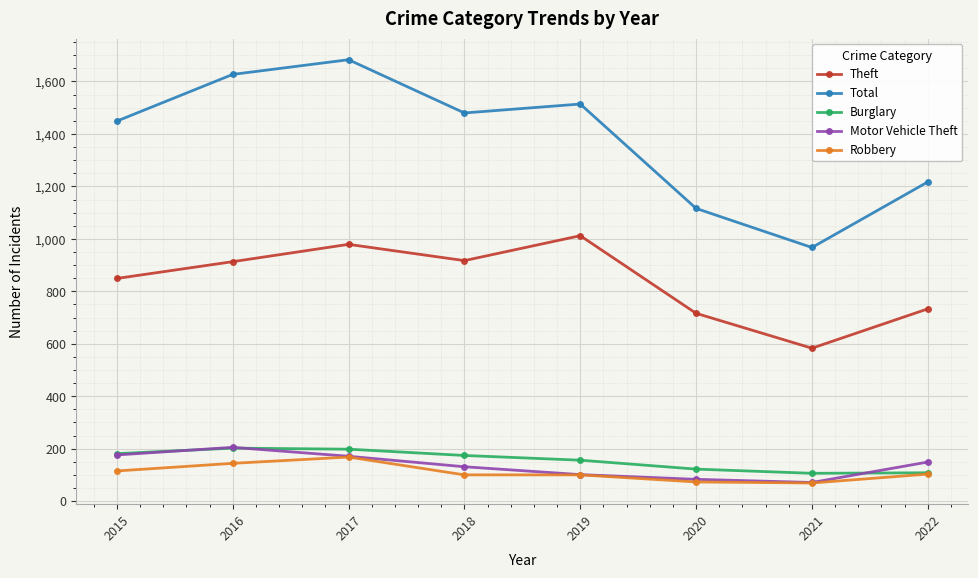

True or false: Theft has more than 2 points higher than both neighbors.

False